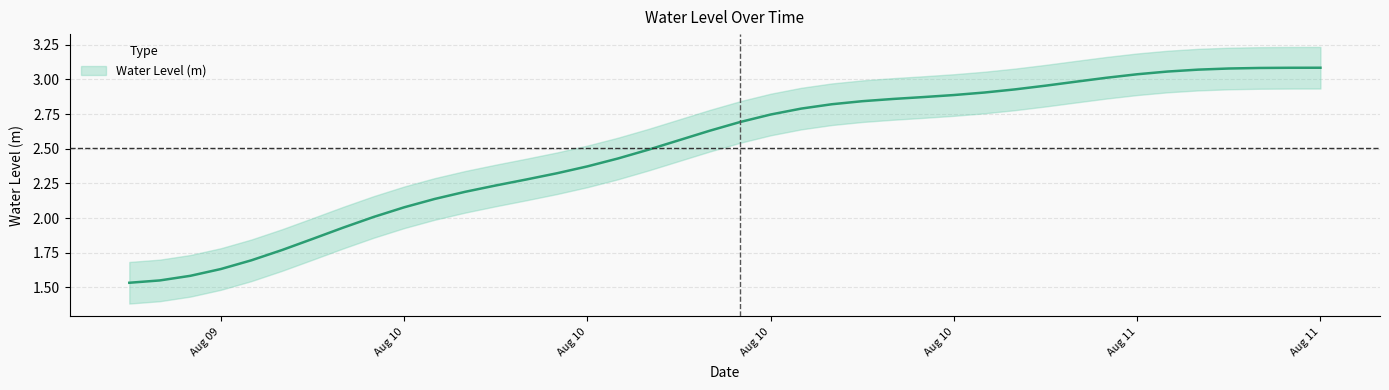

What is the smallest value displayed?

1.5